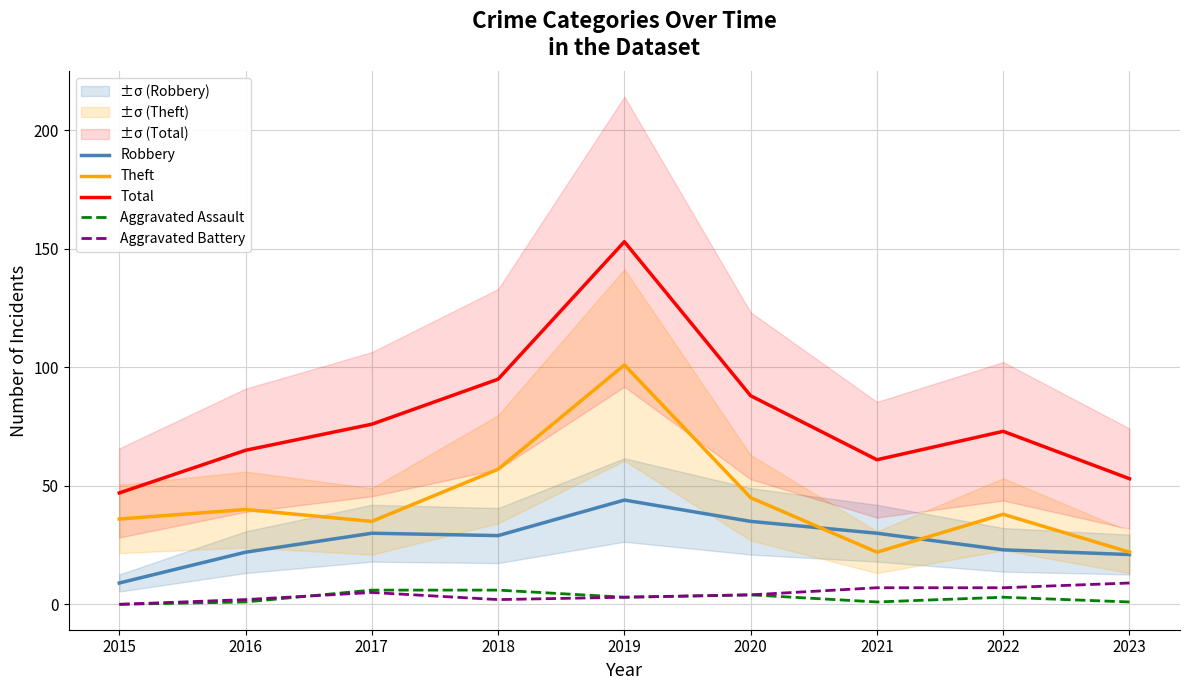

How many series are shown in this chart?

5